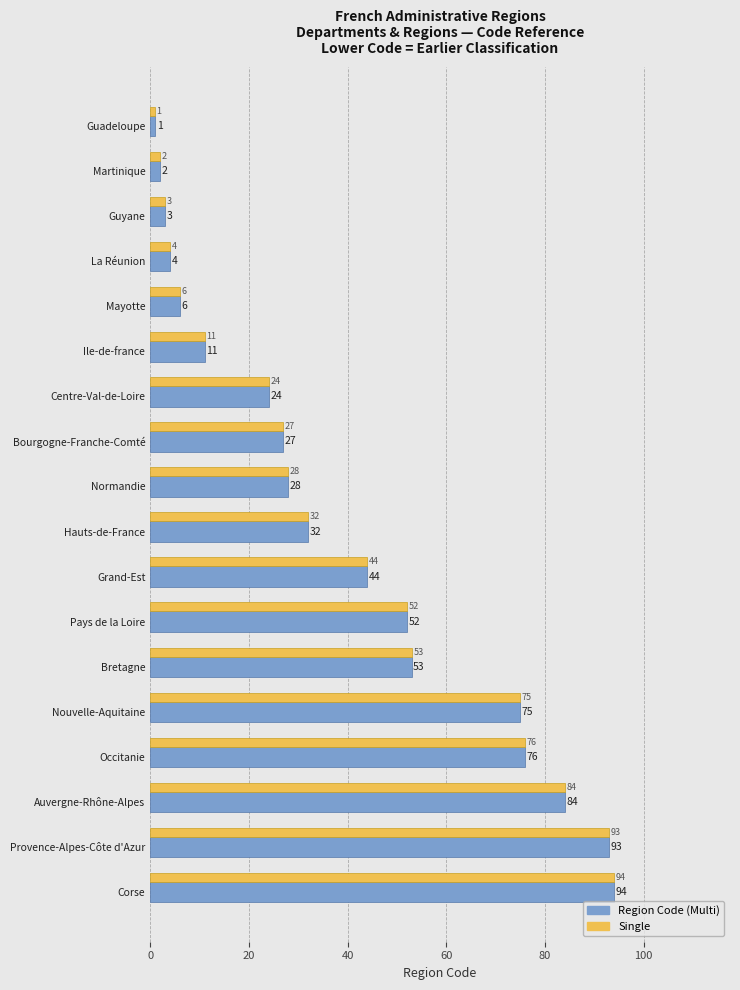

True or false: Region Code (Multi) has a value of 2 at Martinique.

True